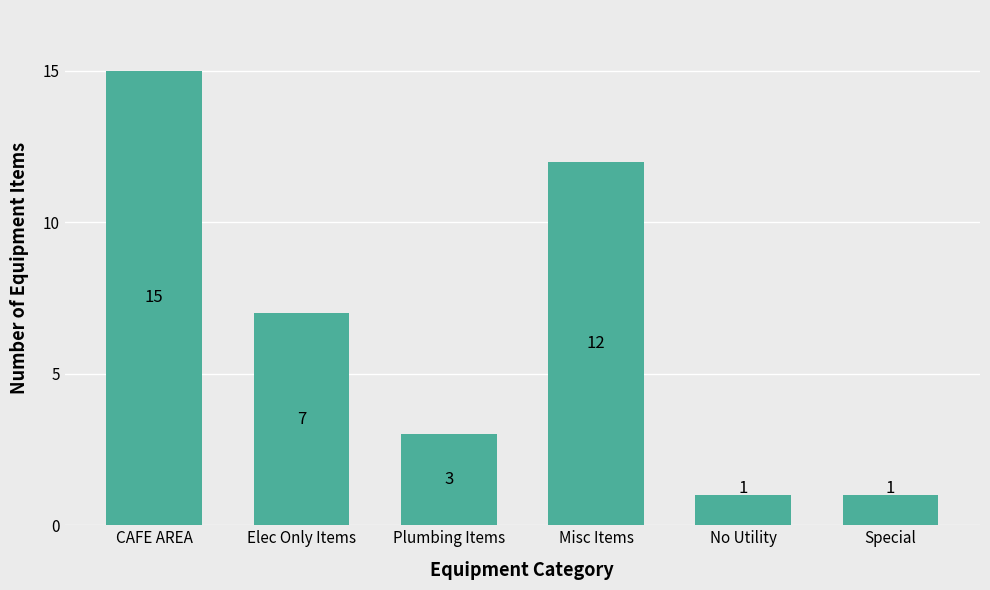

How many values are between 1 and 12?

5